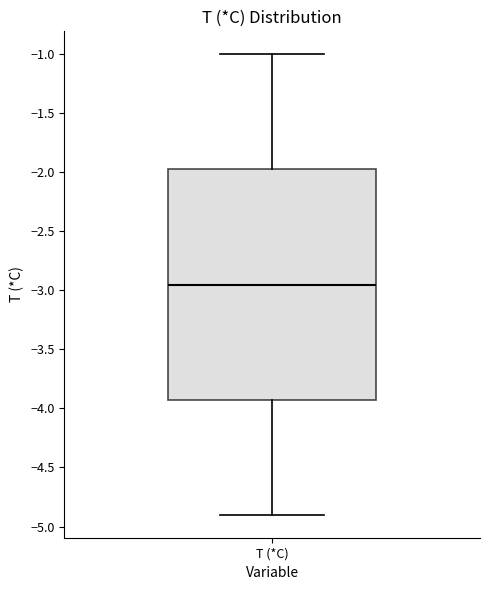

Transcribe this box plot: give where the median line is, the range the box spans, and where the two whiskers end, as read against the y-axis. The values are not printed on the chart, so give them approximately, as read against the axis.

median -2.95, box -3.90 to -1.95, whiskers -4.90 to -1.00